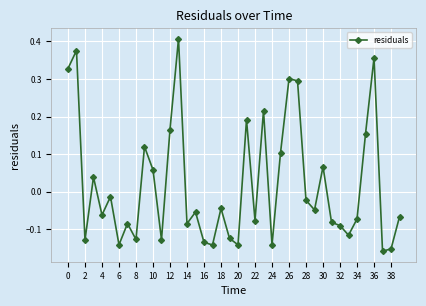

What is the difference between the maximum and second lowest values?

0.6